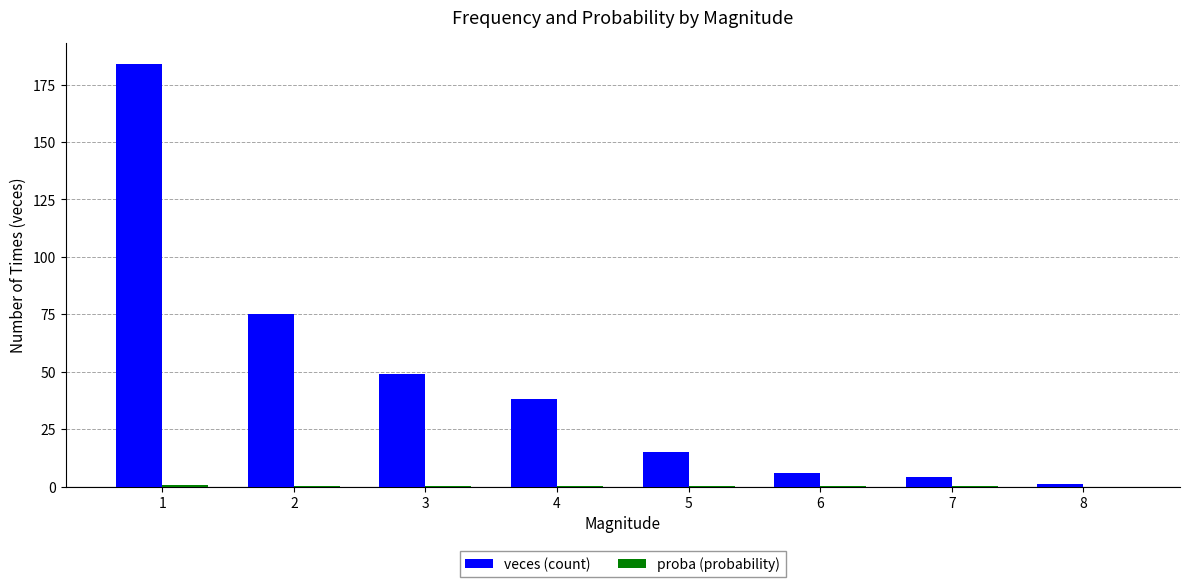

Between 2 and 7, which series saw the biggest shift?

veces (count)